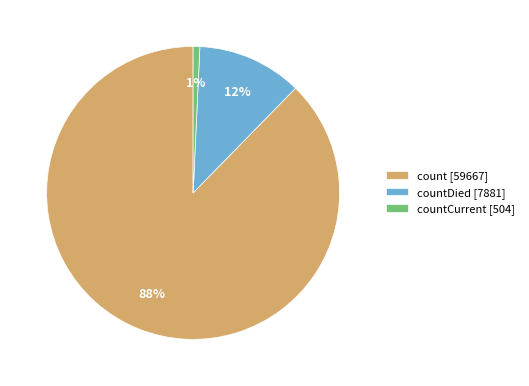

How many slices are in this pie chart?

3